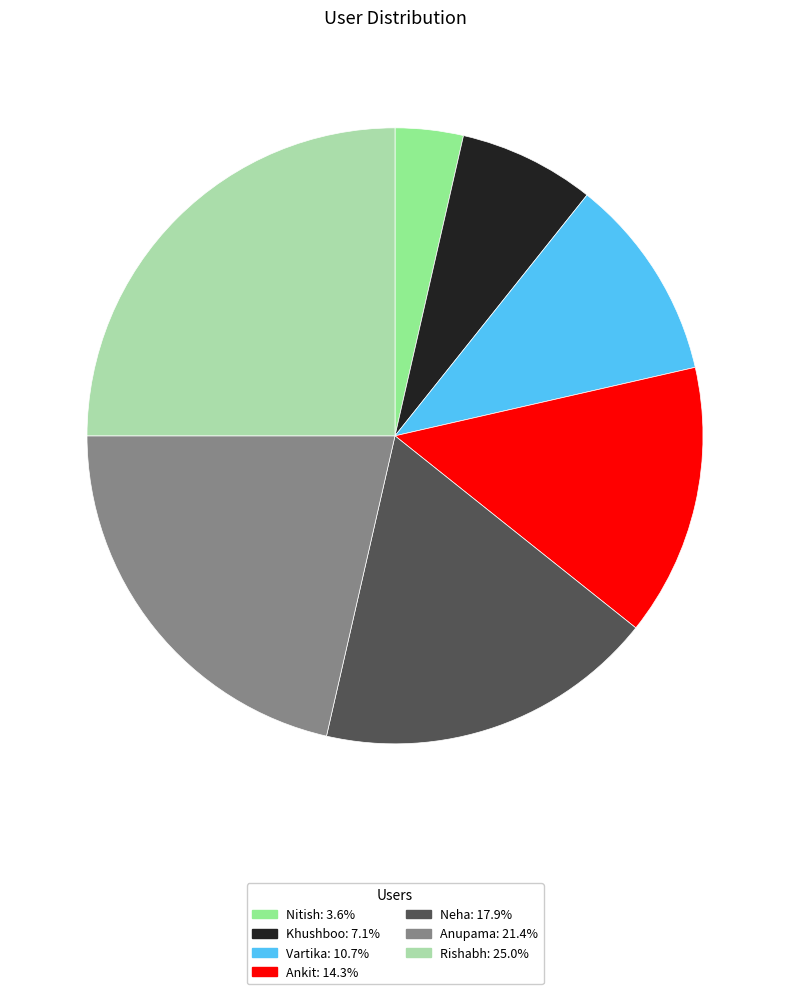

Approximately how many times larger is the value at Nitish compared to Vartika?

0.3